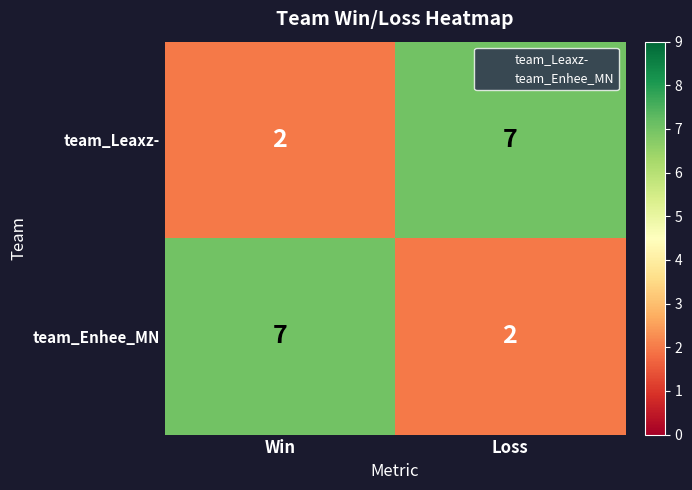

What is the greatest value displayed?

7